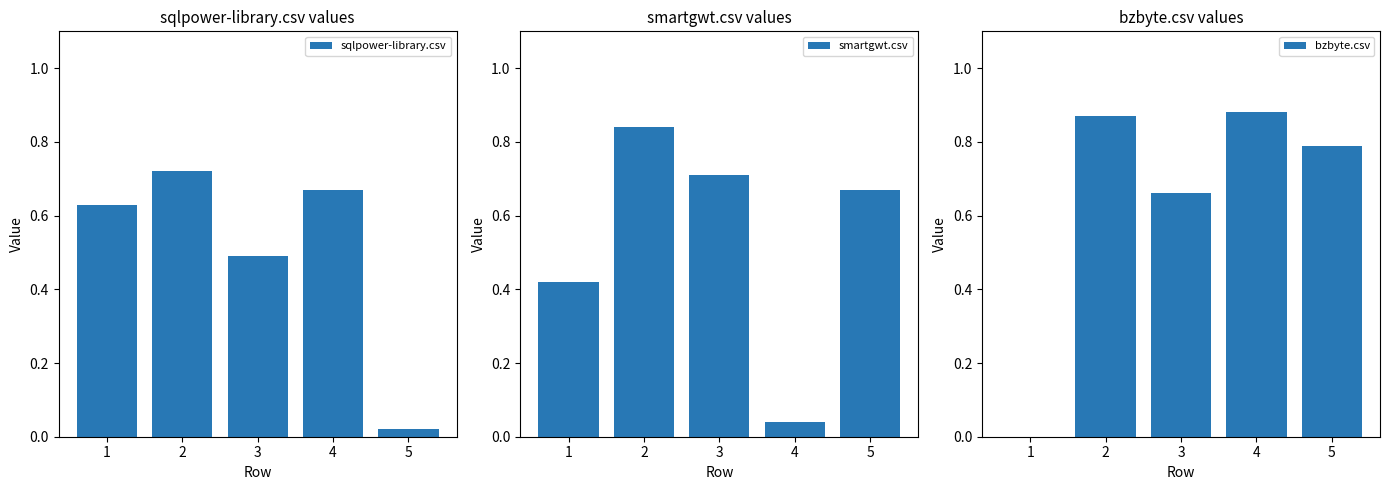

Which has a higher value, 1 or 3?

1